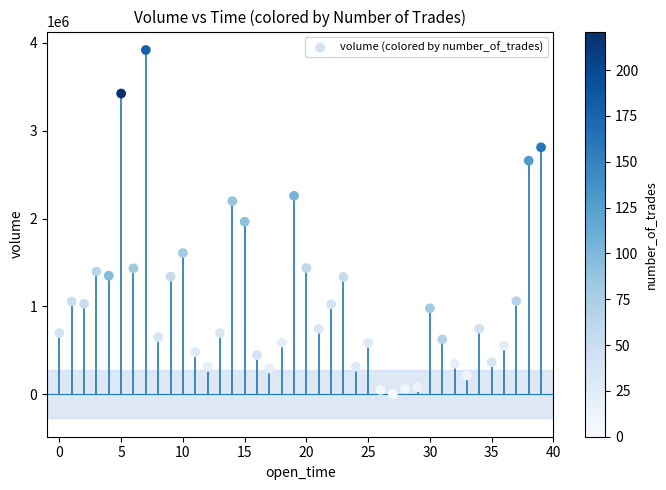

What is the range of Y values (max minus min)?

3919865